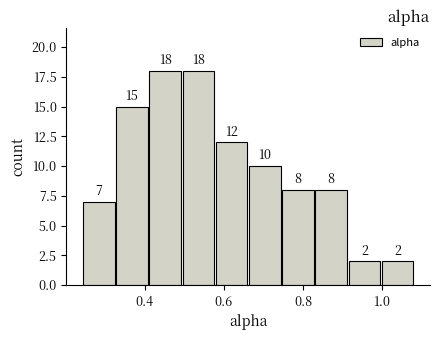

How tall is the bar that spans 0.74 to 0.82 on the x-axis? The bar edges are not printed on the chart, so give them approximately, as read against the axis.

8